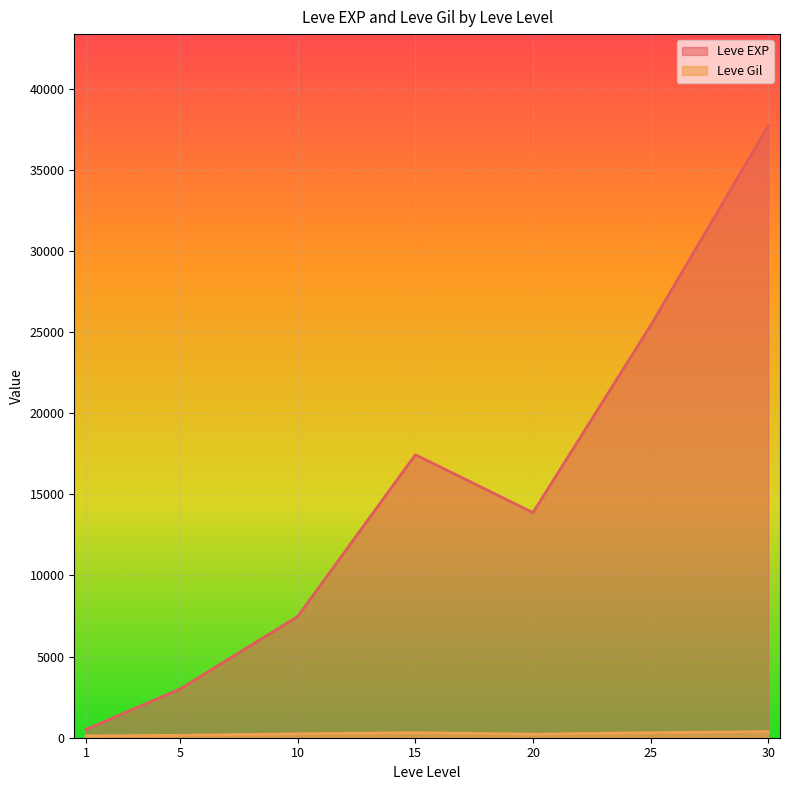

The value of Leve EXP at 5 is 5085.1. True or false?

False